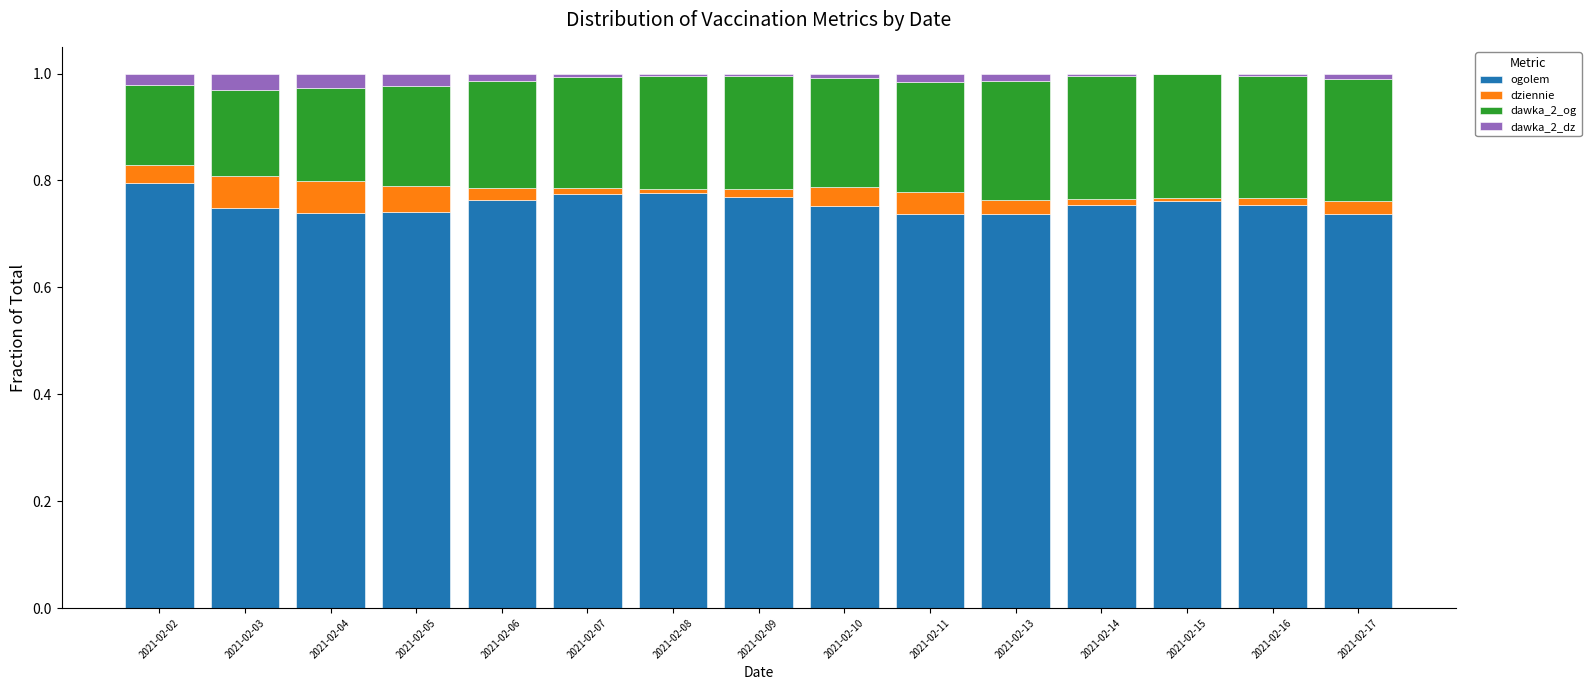

What is the sum of all ogolem values?

11.3